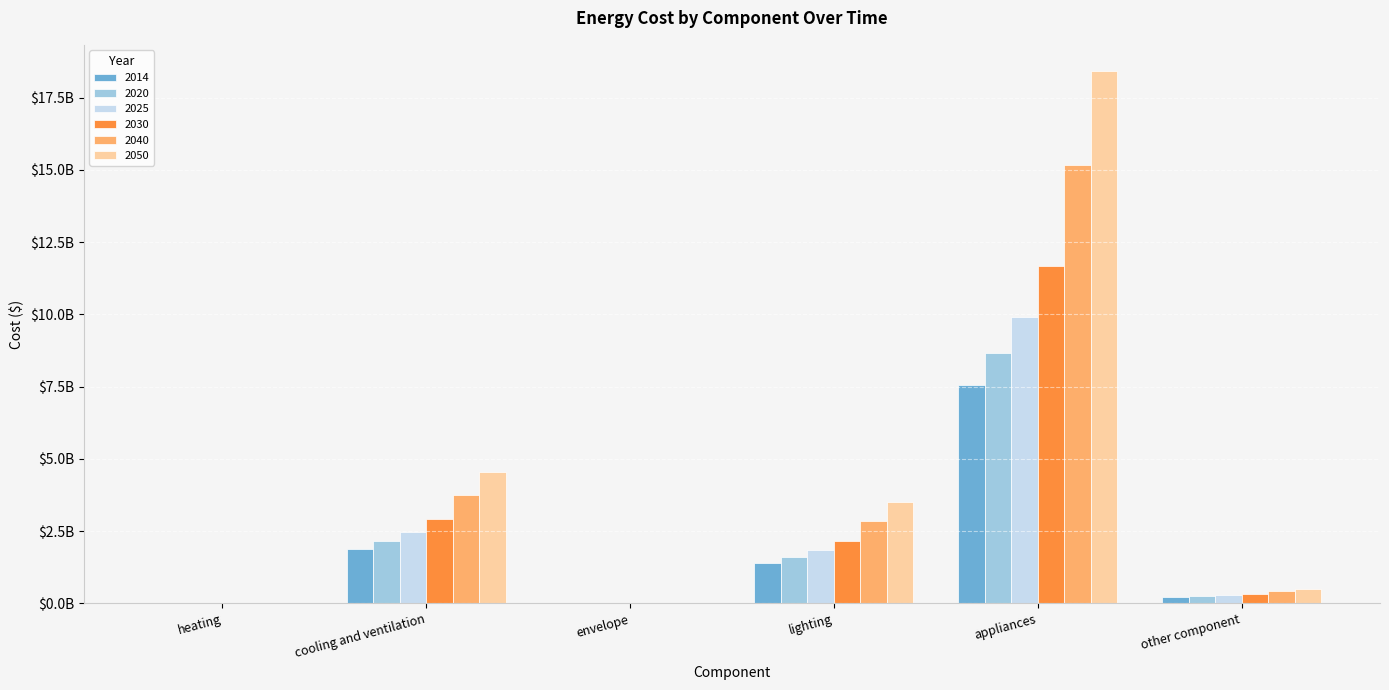

What are all the series names shown in the legend?

2014, 2020, 2025, 2030, 2040, 2050